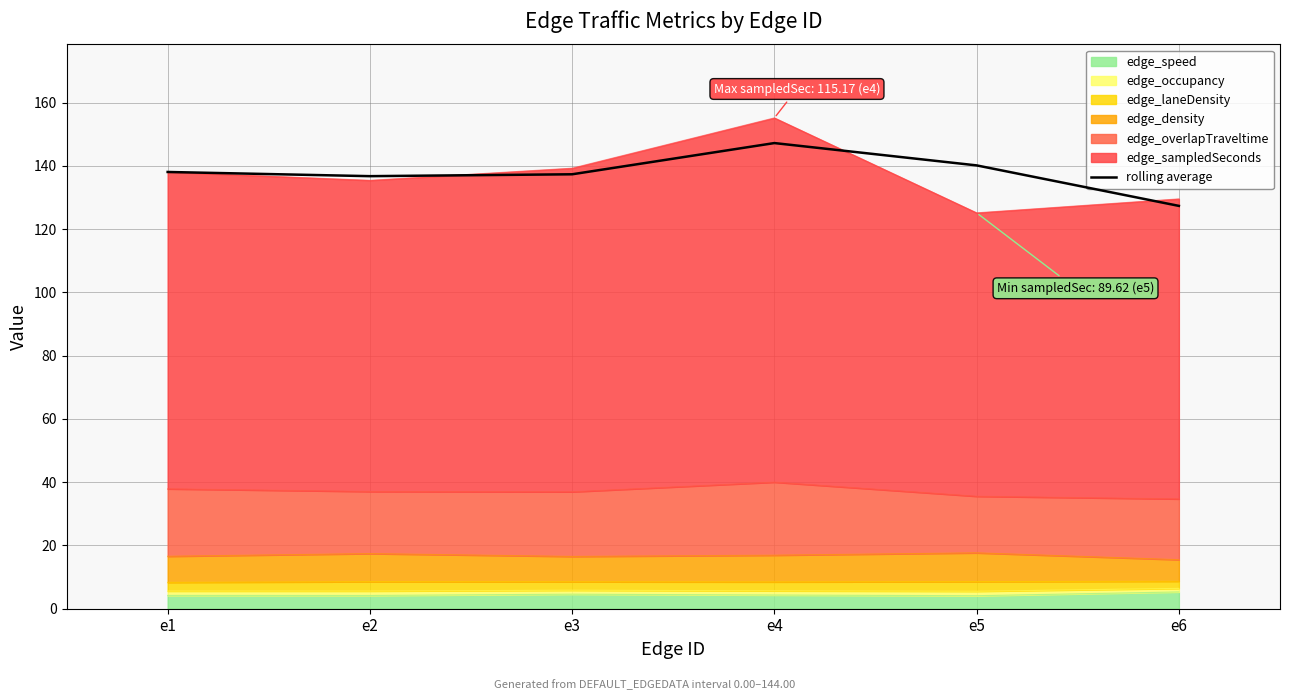

Is it true that the value at e3 is 245.9?

False